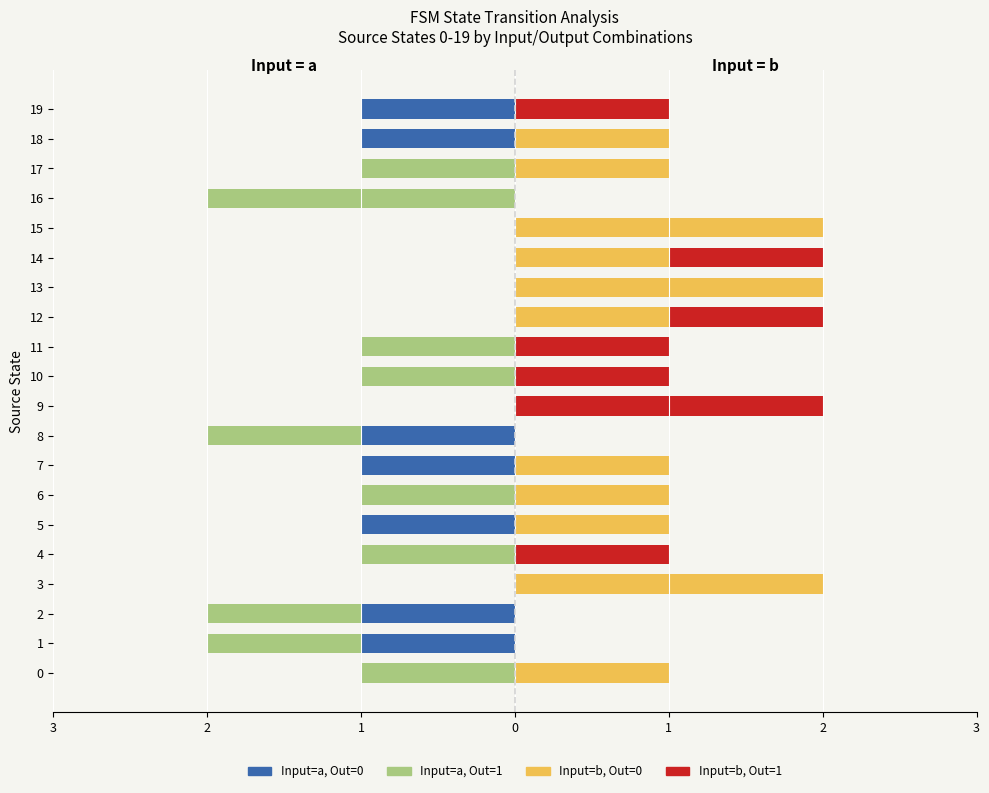

How many distinct data groups are displayed?

4